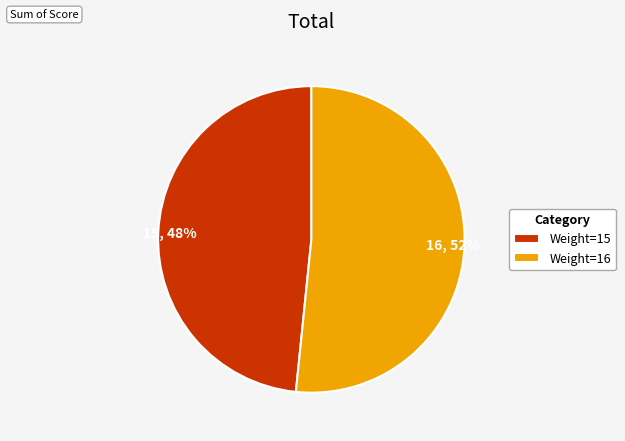

Between Weight=16 and Weight=15, which is larger?

Weight=16